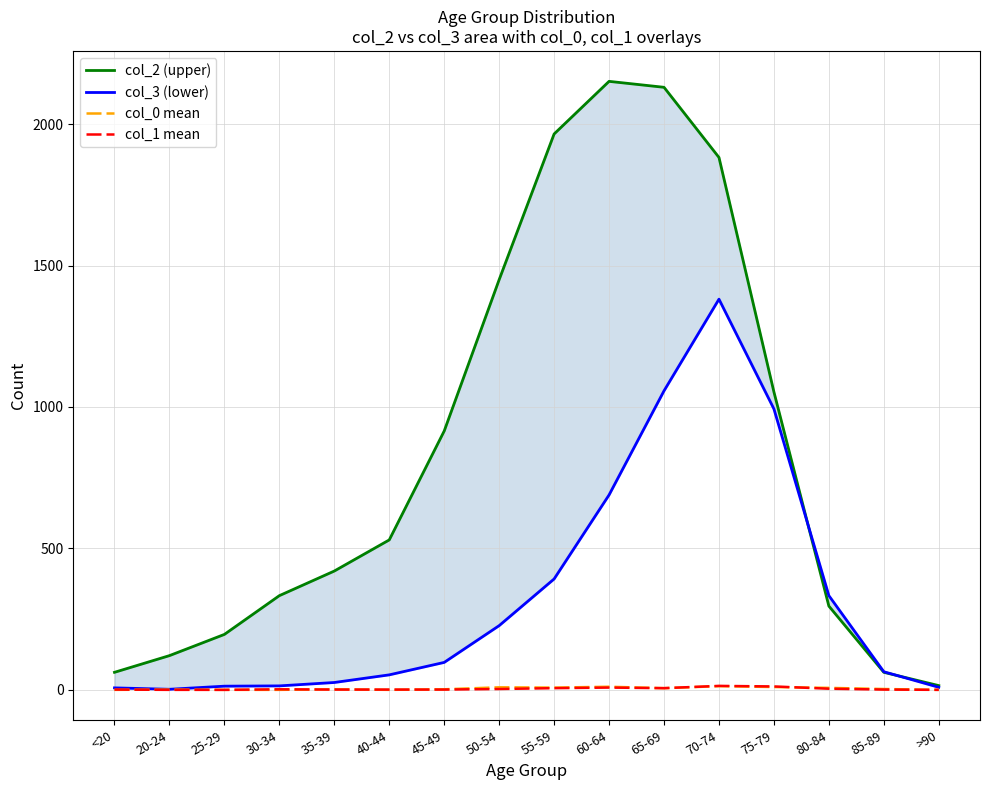

What is the label of the 4th point from the right?

75-79